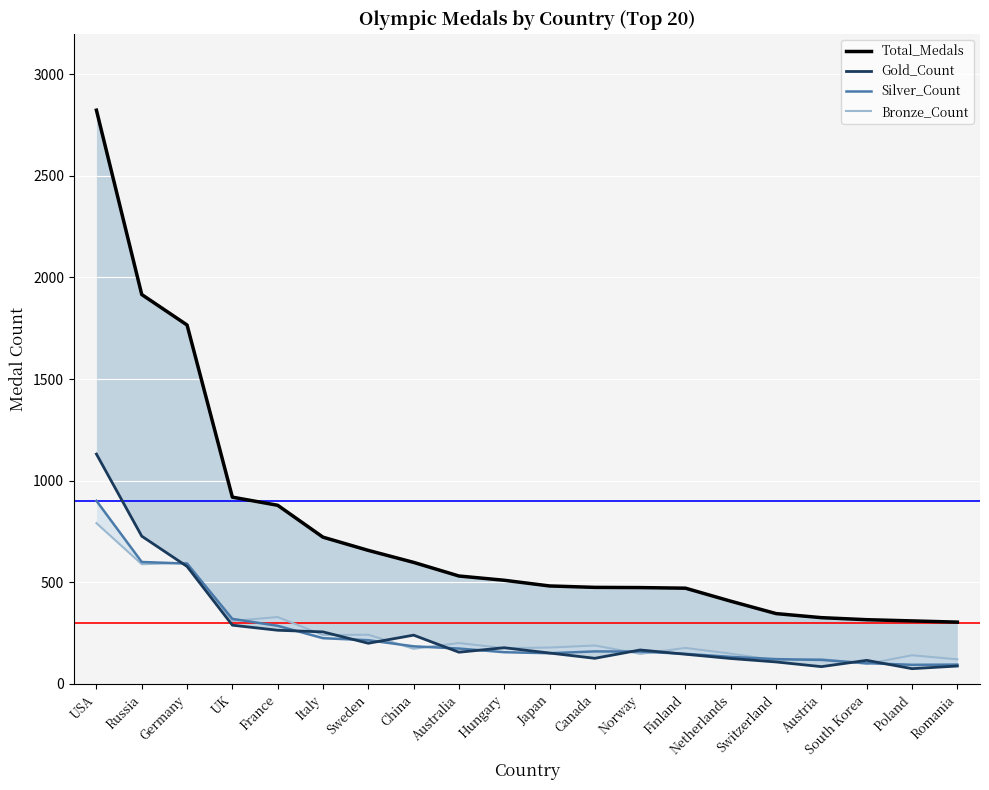

Where is Gold_Count nearest to the value 603?

Germany